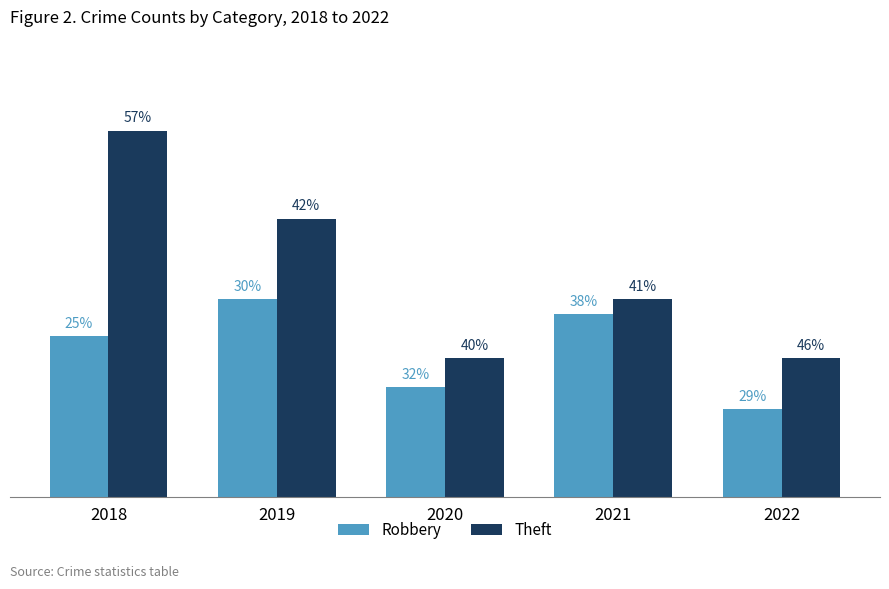

What is the spread (max minus min) of values at 2019?

11